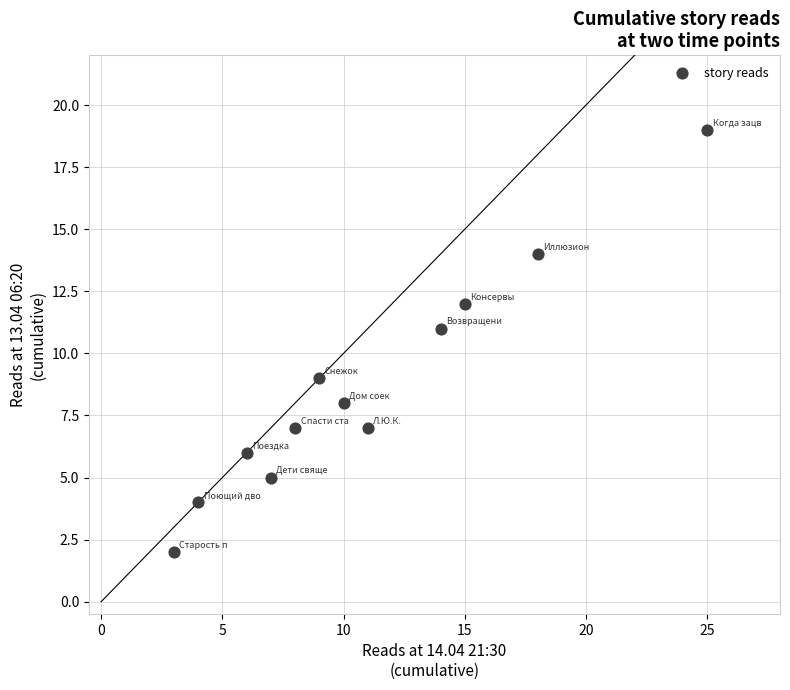

What is the range of X values (max minus min)?

22